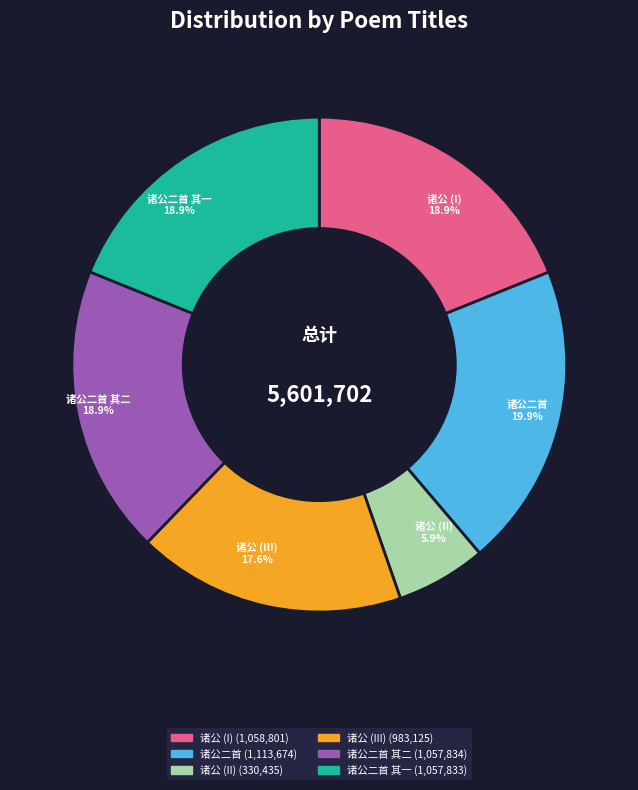

Is there any slice that represents more than half of the pie?

No